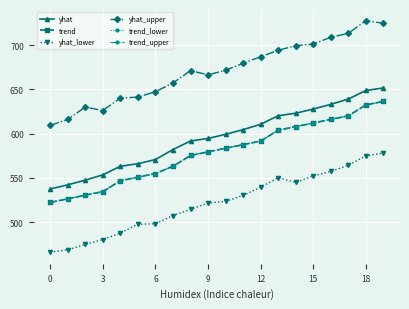

What is the value of the yhat_upper point at the 6th from the left?

641.2